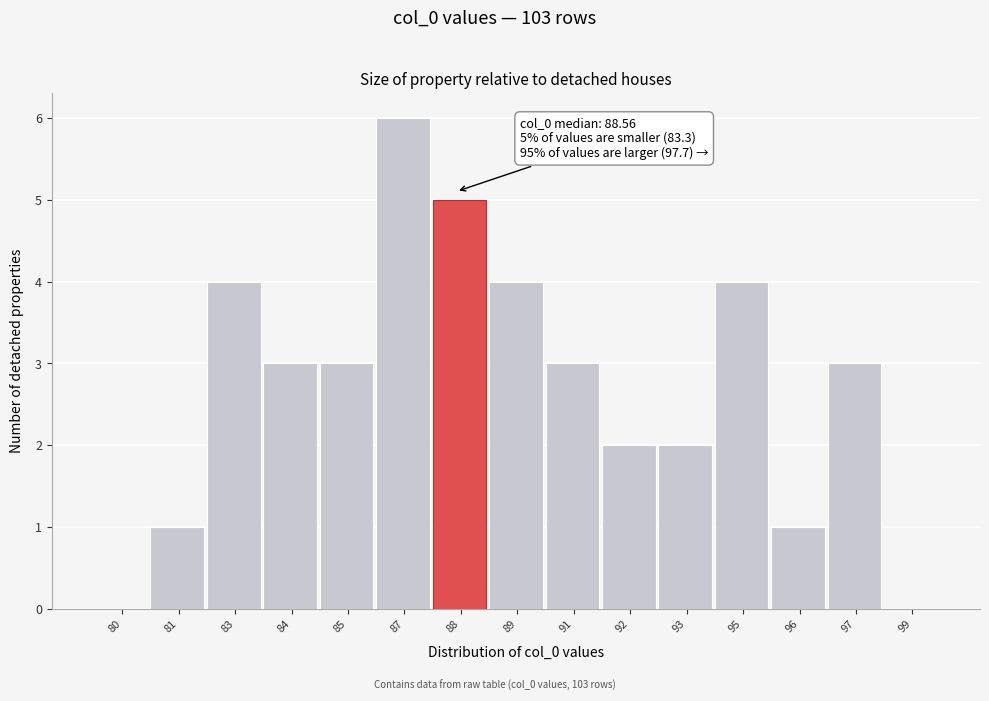

Reading left to right, extract all data points from this chart.

80=0	81=1	83=4	84=3	85=3	87=6	88=5	89=4	91=3	92=2	93=2	95=4	96=1	97=3	99=0